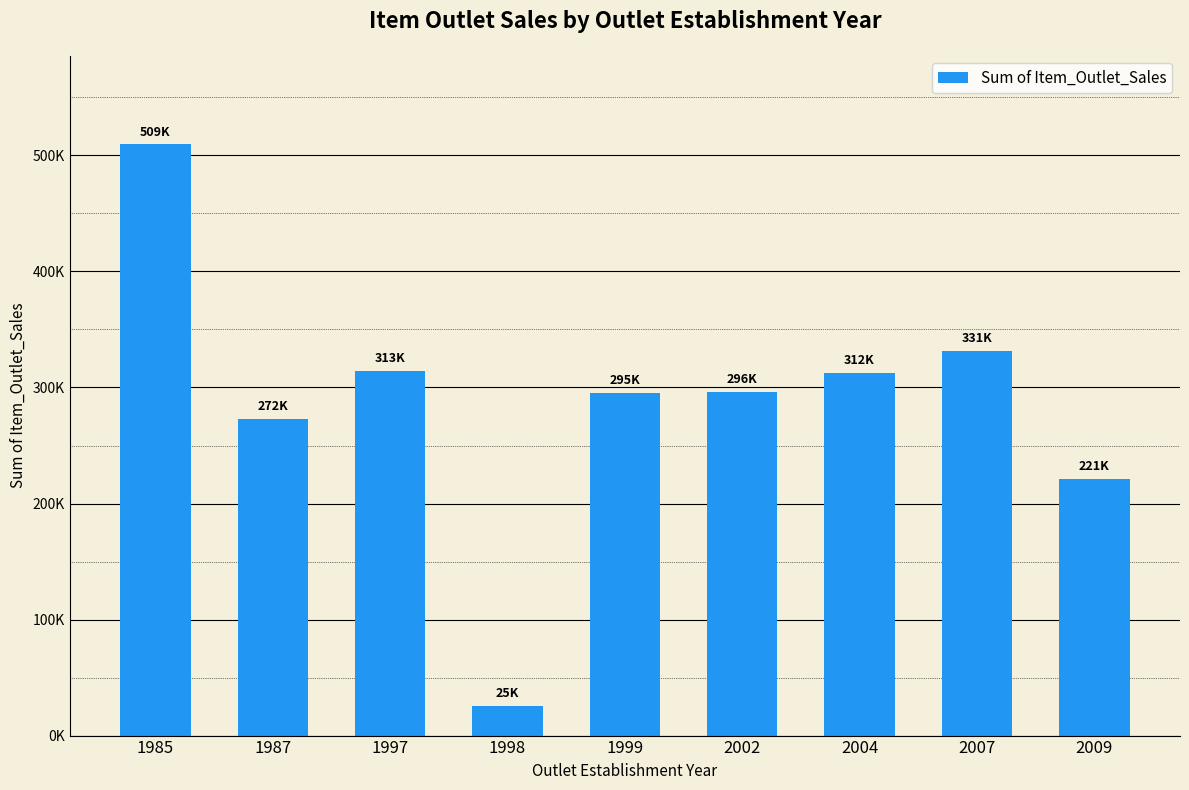

Reading left to right, transcribe all the data shown in this chart.

509463.5	272901.4	313983.3	25792.4	295350.2	296271.0	312826.8	331728.9	221274.6